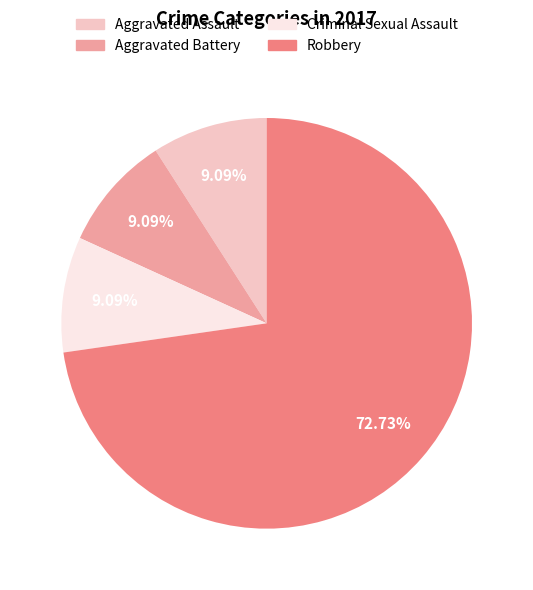

To the nearest percent, what portion does Aggravated Battery represent?

9%